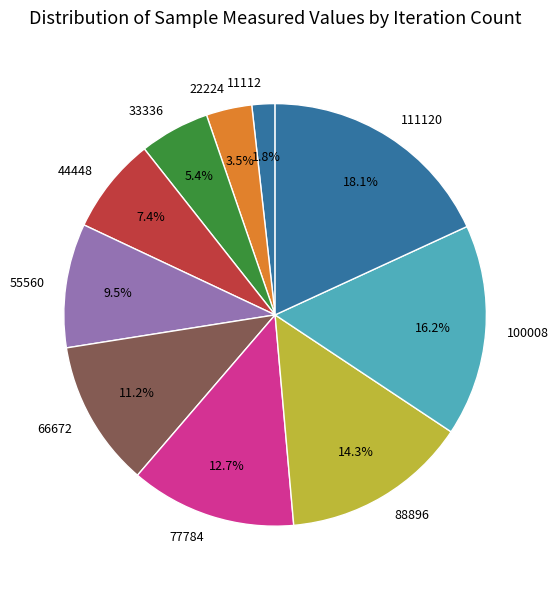

To the nearest percent, what is the combined percentage of 88896 and 77784?

27%